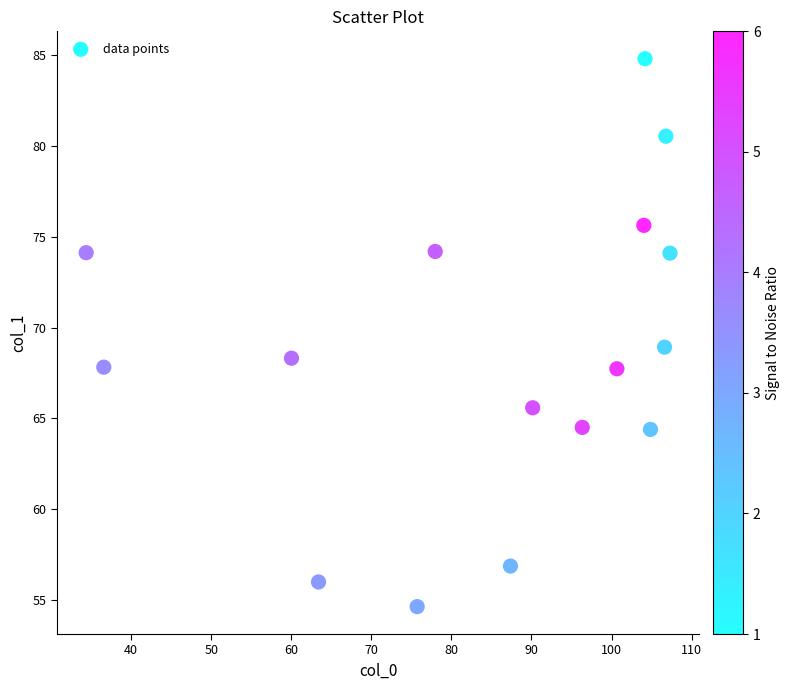

What is the range of Y values (max minus min)?

30.1